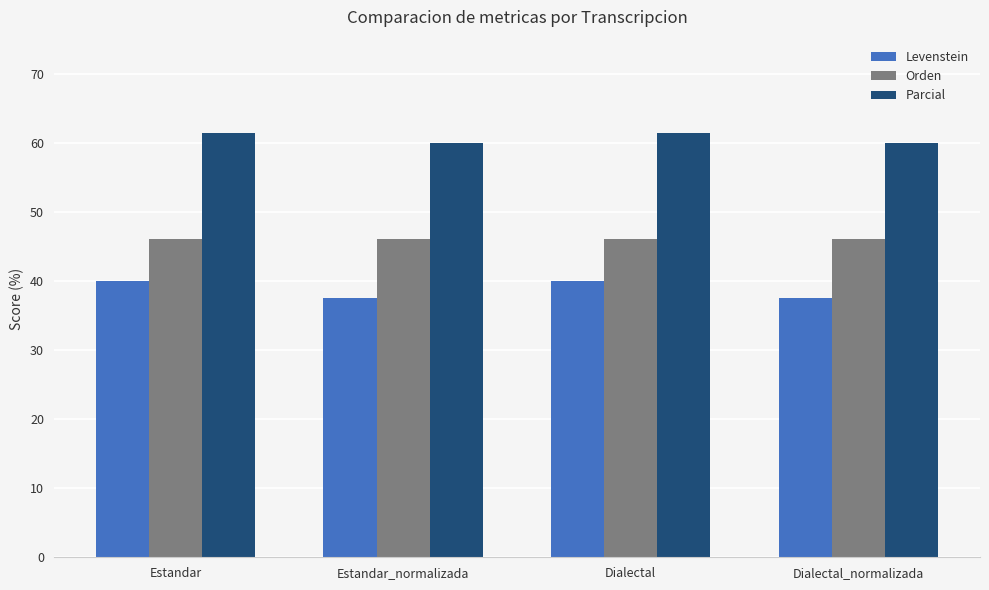

Which series has the largest total across all categories?

Parcial